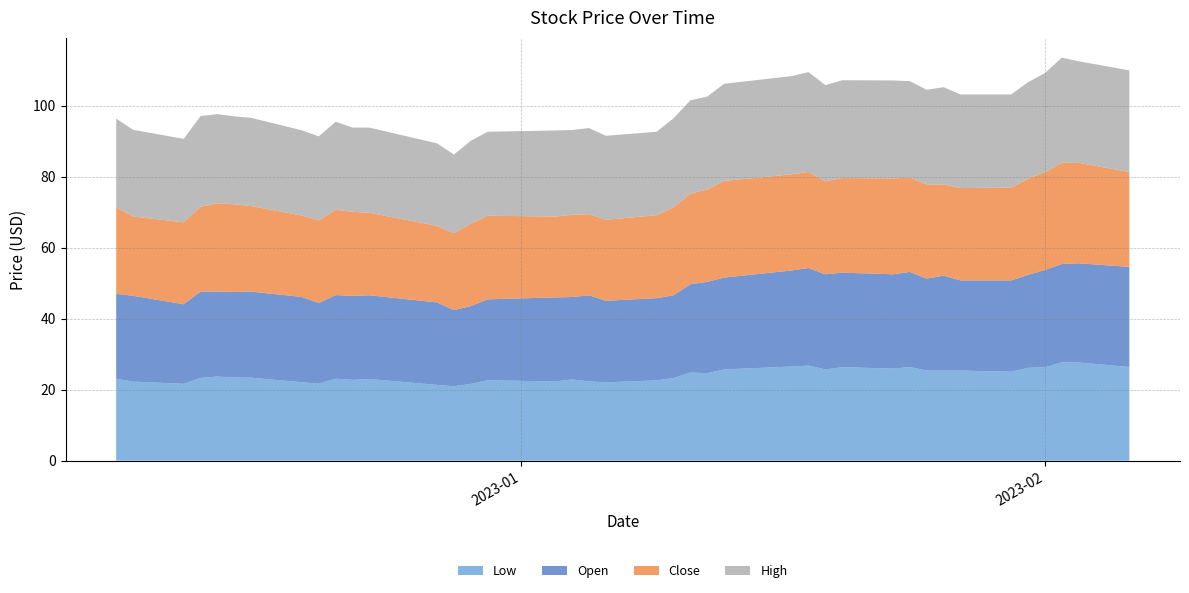

Reading left to right, extract all data points from this chart.

Low: 2022-12-08=23.1	2022-12-09=22.2	2022-12-12=21.6	2022-12-13=23.3	2022-12-14=23.7	2022-12-15=23.4	2022-12-16=23.4	2022-12-19=22.1	2022-12-20=21.7	2022-12-21=23.1	2022-12-22=22.8	2022-12-23=23.0	2022-12-27=21.3	2022-12-28=21.0	2022-12-29=21.6	2022-12-30=22.6	2023-01-03=22.3	2023-01-04=22.9	2023-01-05=22.3	2023-01-06=22.1	2023-01-09=22.6	2023-01-10=23.3	2023-01-11=24.8	2023-01-12=24.6	2023-01-13=25.7	2023-01-17=26.5	2023-01-18=26.8	2023-01-19=25.7	2023-01-20=26.3	2023-01-23=25.9	2023-01-24=26.4	2023-01-25=25.4	2023-01-26=25.4	2023-01-27=25.4	2023-01-30=25.0	2023-01-31=26.1	2023-02-01=26.3	2023-02-02=27.7	2023-02-03=27.6	2023-02-06=26.4
Open: 2022-12-08=23.9	2022-12-09=24.2	2022-12-12=22.4	2022-12-13=24.3	2022-12-14=23.9	2022-12-15=24.1	2022-12-16=24.2	2022-12-19=24.0	2022-12-20=22.7	2022-12-21=23.5	2022-12-22=23.7	2022-12-23=23.6	2022-12-27=23.2	2022-12-28=21.5	2022-12-29=21.9	2022-12-30=22.8	2023-01-03=23.7	2023-01-04=23.2	2023-01-05=24.2	2023-01-06=23.0	2023-01-09=23.2	2023-01-10=23.3	2023-01-11=24.9	2023-01-12=25.7	2023-01-13=25.9	2023-01-17=27.0	2023-01-18=27.5	2023-01-19=26.8	2023-01-20=26.6	2023-01-23=26.6	2023-01-24=26.8	2023-01-25=25.9	2023-01-26=26.7	2023-01-27=25.4	2023-01-30=25.7	2023-01-31=26.1	2023-02-01=27.4	2023-02-02=27.7	2023-02-03=27.9	2023-02-06=28.2
Close: 2022-12-08=24.4	2022-12-09=22.3	2022-12-12=23.1	2022-12-13=23.9	2022-12-14=24.9	2022-12-15=24.7	2022-12-16=24.1	2022-12-19=22.9	2022-12-20=23.3	2022-12-21=24.0	2022-12-22=23.7	2022-12-23=23.2	2022-12-27=21.6	2022-12-28=21.6	2022-12-29=23.2	2022-12-30=23.5	2023-01-03=22.8	2023-01-04=23.1	2023-01-05=22.9	2023-01-06=22.8	2023-01-09=23.4	2023-01-10=24.7	2023-01-11=25.5	2023-01-12=26.0	2023-01-13=27.2	2023-01-17=27.1	2023-01-18=27.1	2023-01-19=26.2	2023-01-20=26.6	2023-01-23=27.0	2023-01-24=26.5	2023-01-25=26.5	2023-01-26=25.6	2023-01-27=26.0	2023-01-30=26.1	2023-01-31=27.1	2023-02-01=27.5	2023-02-02=28.5	2023-02-03=28.3	2023-02-06=26.7
High: 2022-12-08=24.9	2022-12-09=24.4	2022-12-12=23.5	2022-12-13=25.5	2022-12-14=25.1	2022-12-15=24.8	2022-12-16=24.9	2022-12-19=24.0	2022-12-20=23.6	2022-12-21=24.8	2022-12-22=23.7	2022-12-23=24.0	2022-12-27=23.2	2022-12-28=22.2	2022-12-29=23.4	2022-12-30=23.6	2023-01-03=24.2	2023-01-04=23.9	2023-01-05=24.2	2023-01-06=23.7	2023-01-09=23.5	2023-01-10=25.1	2023-01-11=26.3	2023-01-12=26.1	2023-01-13=27.4	2023-01-17=27.7	2023-01-18=28.1	2023-01-19=27.1	2023-01-20=27.5	2023-01-23=27.6	2023-01-24=27.2	2023-01-25=26.6	2023-01-26=27.4	2023-01-27=26.4	2023-01-30=26.2	2023-01-31=27.2	2023-02-01=27.9	2023-02-02=29.6	2023-02-03=28.6	2023-02-06=28.6